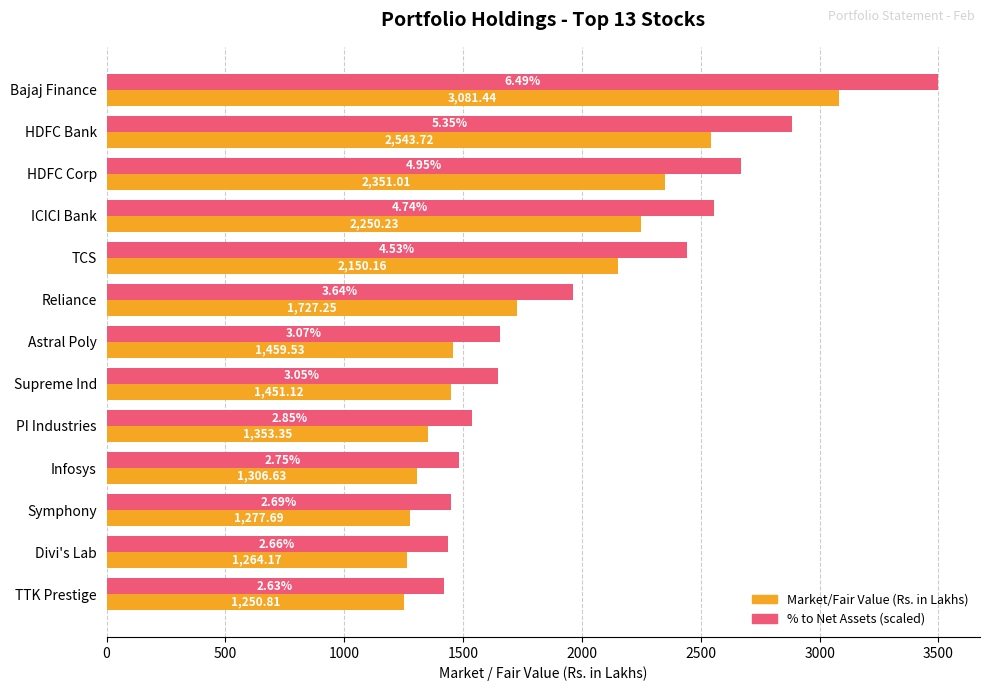

Is the value of % to Net Assets (scaled) at Astral Poly greater than the value of Market/Fair Value (Rs. in Lakhs) at TTK Prestige?

Yes